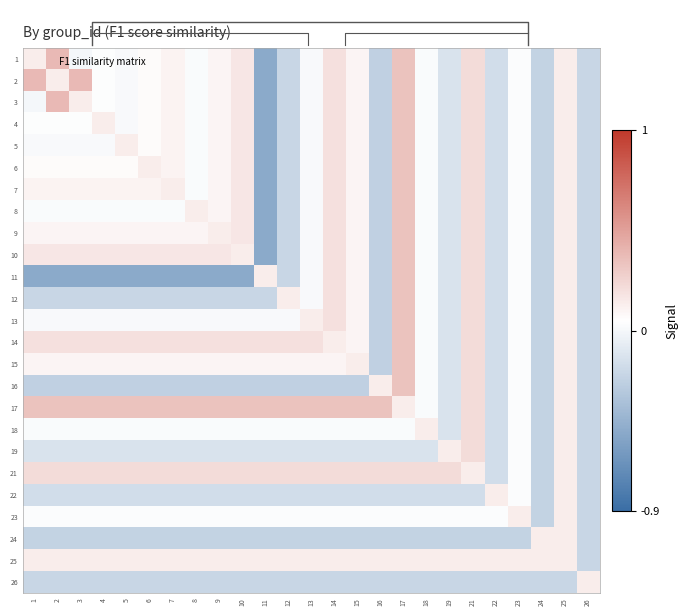

Between 19 and 9, which is larger?

9